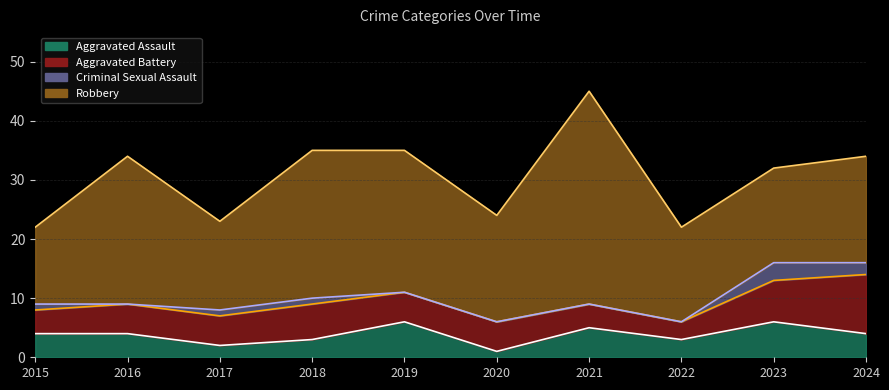

Does the chart display data point markers on the line(s)?

No